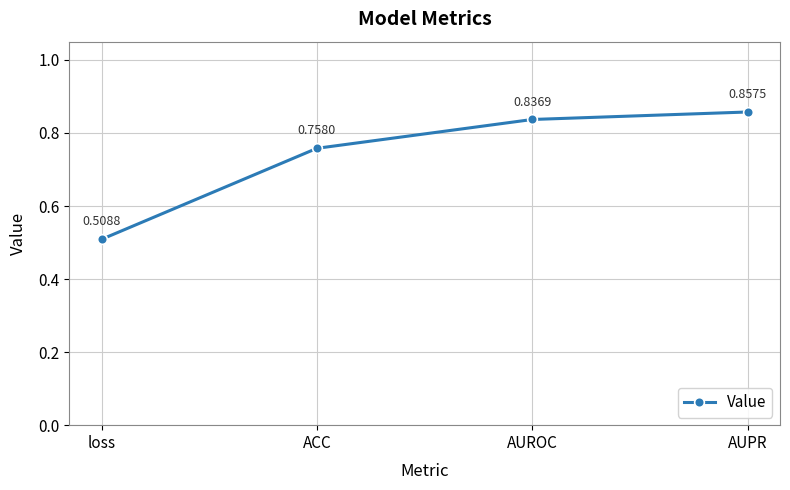

What is the sum of all values?

3.0